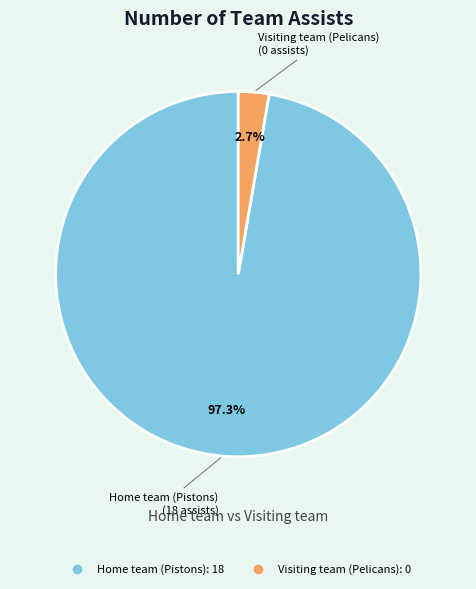

Between Home team (Pistons) and Visiting team (Pelicans), which is larger?

Home team (Pistons)